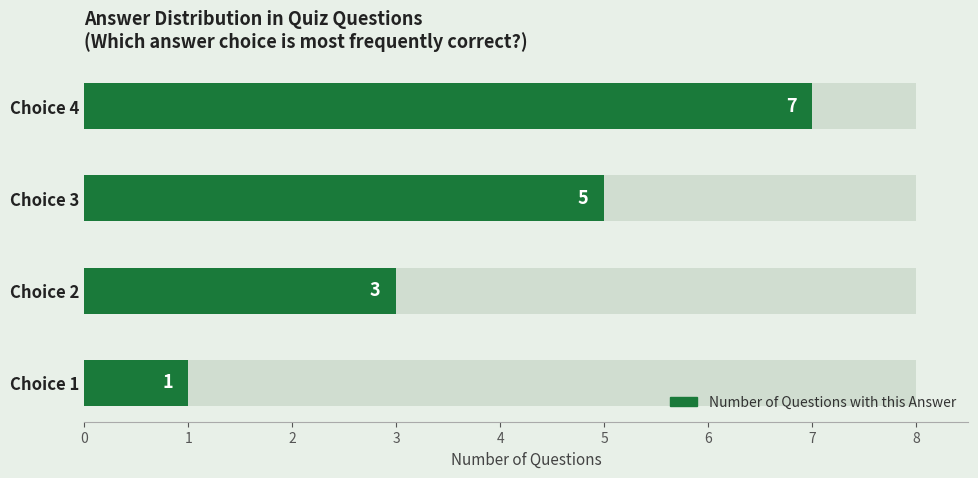

Reading left to right, transcribe all the data shown in this chart.

1	3	5	7